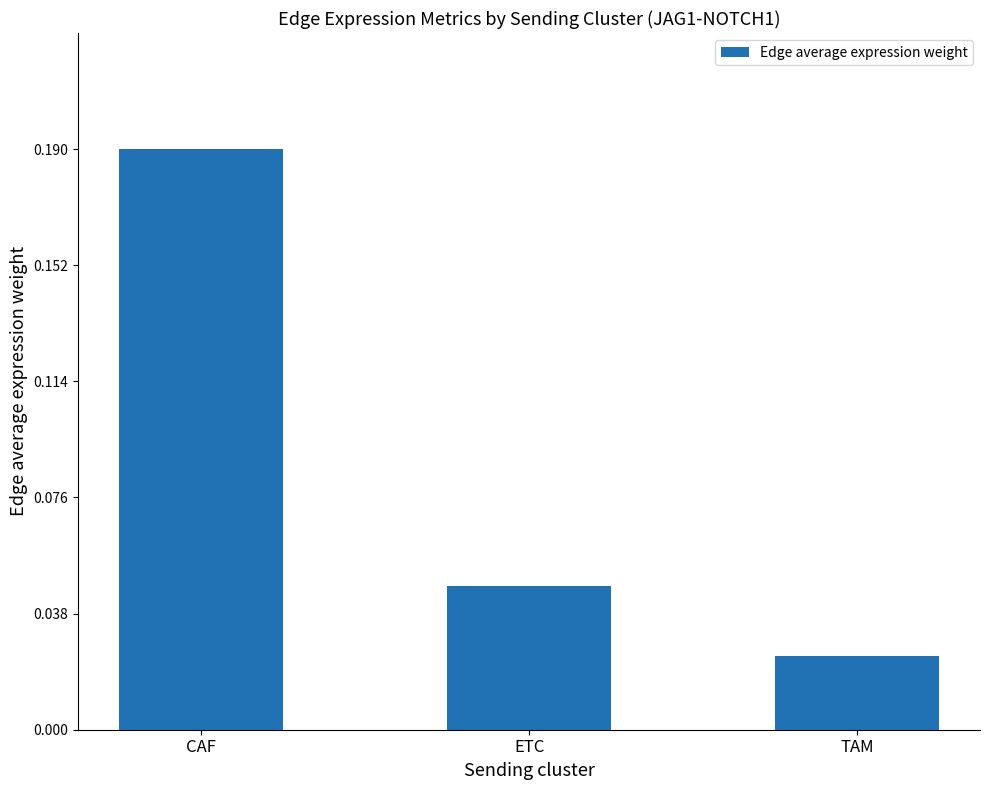

What is the label of the 3rd bar from the left?

TAM